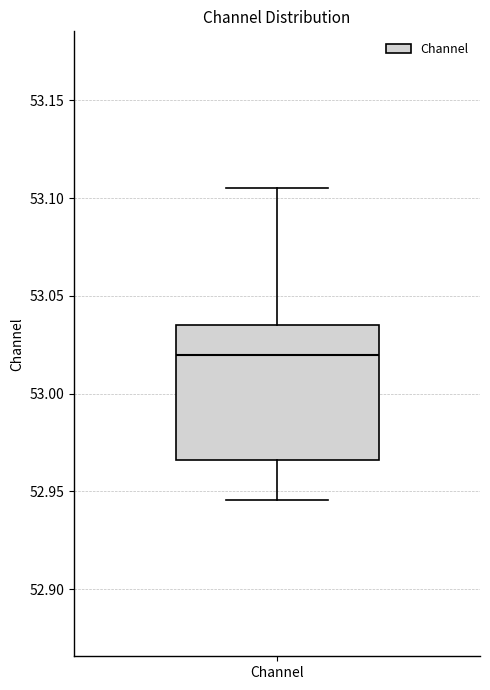

Read this box plot against the y-axis: the position of the median line, the range covered by the box, and the ends of both whiskers. The values are not printed on the chart, so give them approximately, as read against the axis.

median 53.020, box 52.965 to 53.035, whiskers 52.945 to 53.105